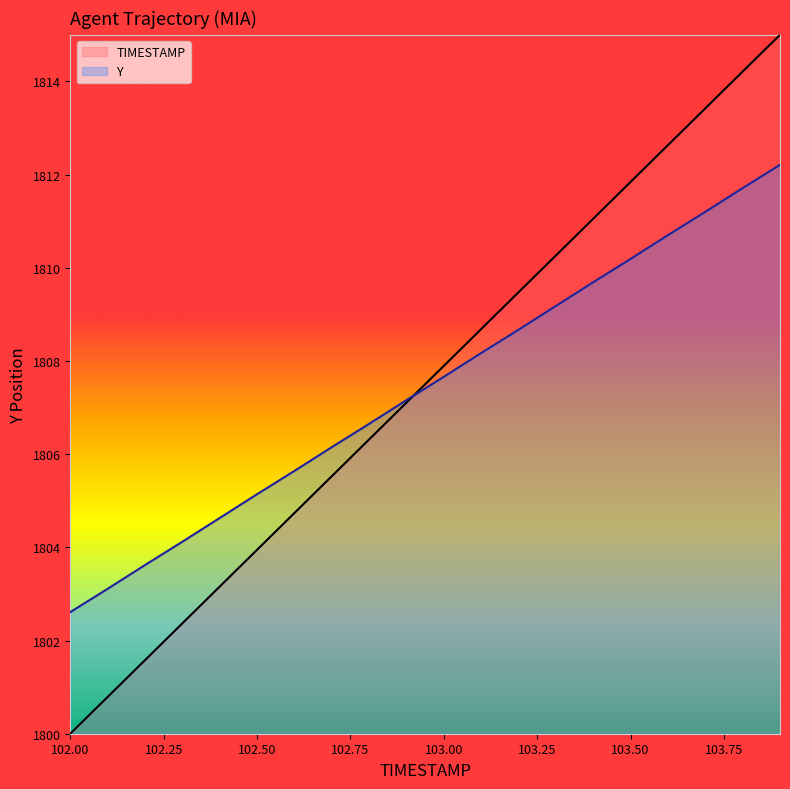

How many lines are shown in the chart?

2